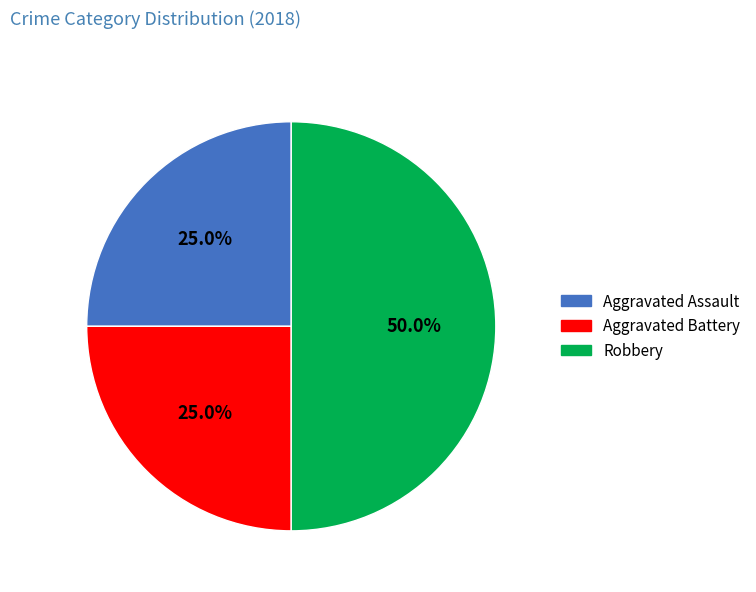

What percentage do Aggravated Assault and Robbery together represent?

75.0%